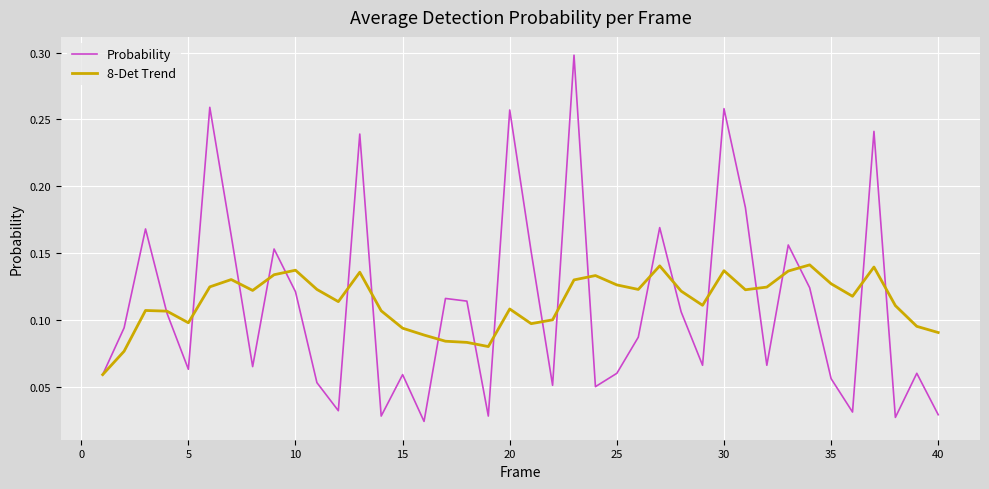

Which series has the largest range (max minus min)?

Probability